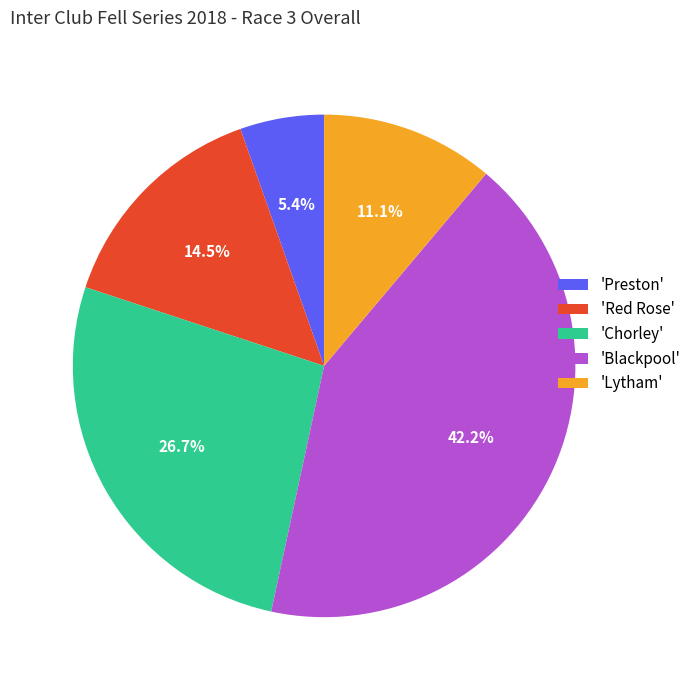

Combined, what portion of the pie is 'Chorley' and 'Preston'?

32.1%